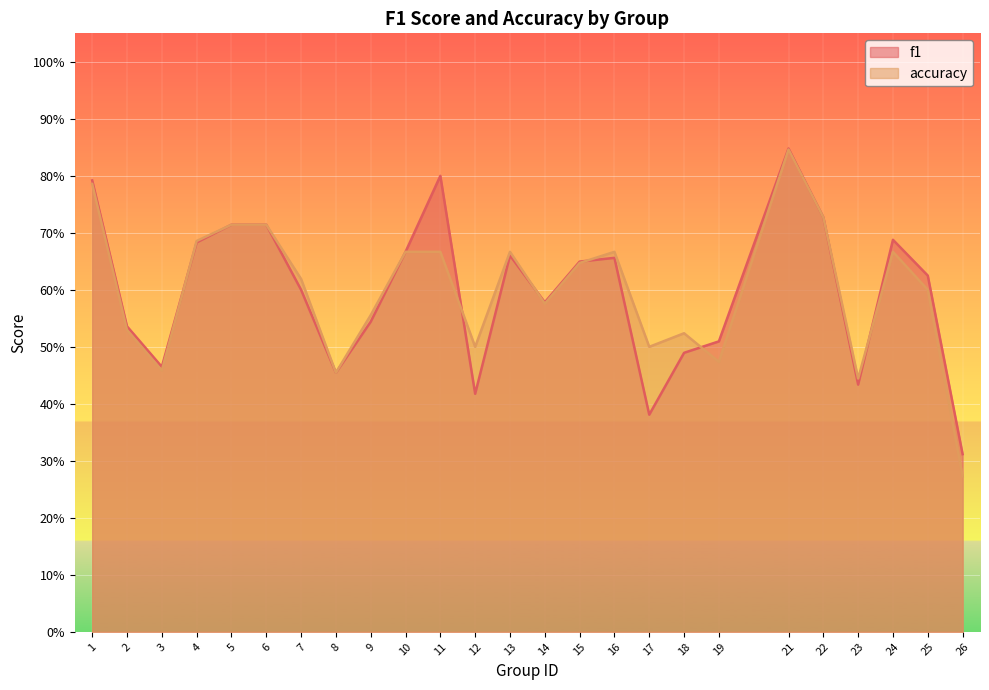

What is the sum of all f1 values?

14.9